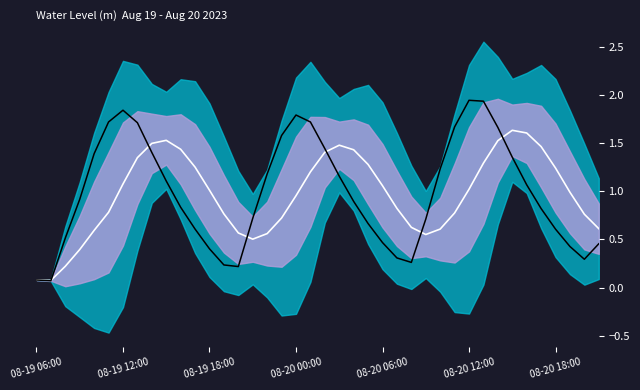

What is the average value of the Rolling Mean series?

1.0